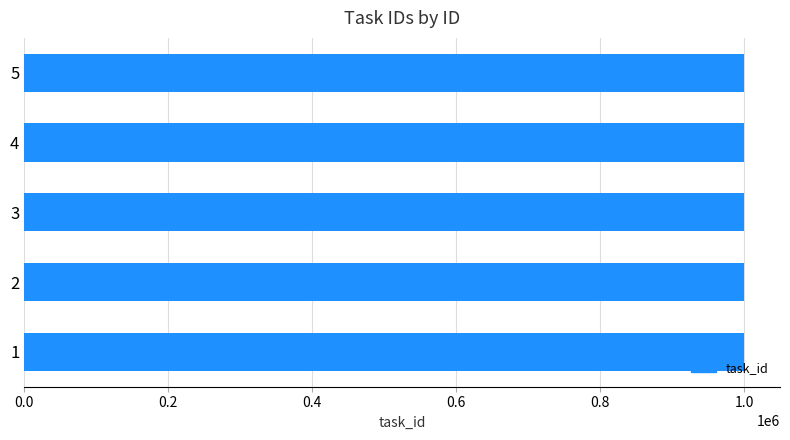

What is the greatest value displayed?

1000093